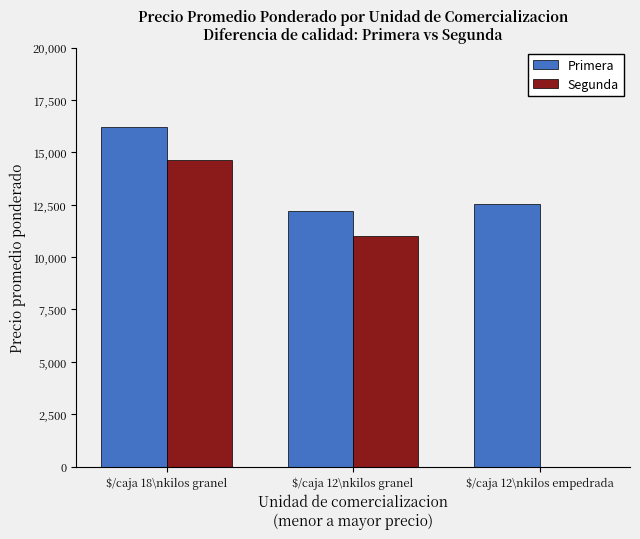

Reading left to right, transcribe all the data shown in this chart.

Primera: $/caja 18\nkilos granel=16234	$/caja 12\nkilos granel=12214	$/caja 12\nkilos empedrada=12536
Segunda: $/caja 18\nkilos granel=14652	$/caja 12\nkilos granel=11000	$/caja 12\nkilos empedrada=0